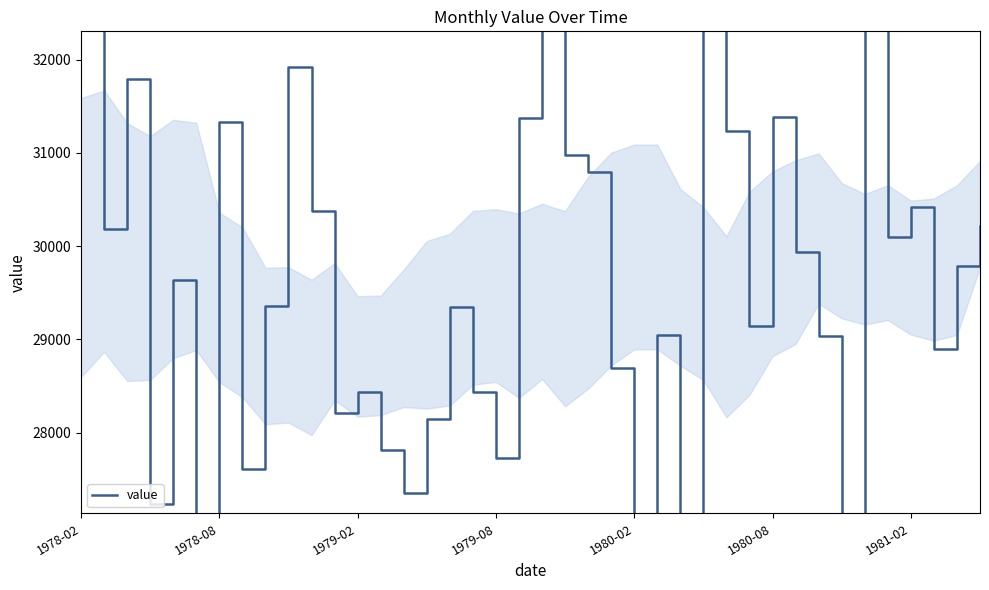

What is the difference between the maximum and minimum values?

9285